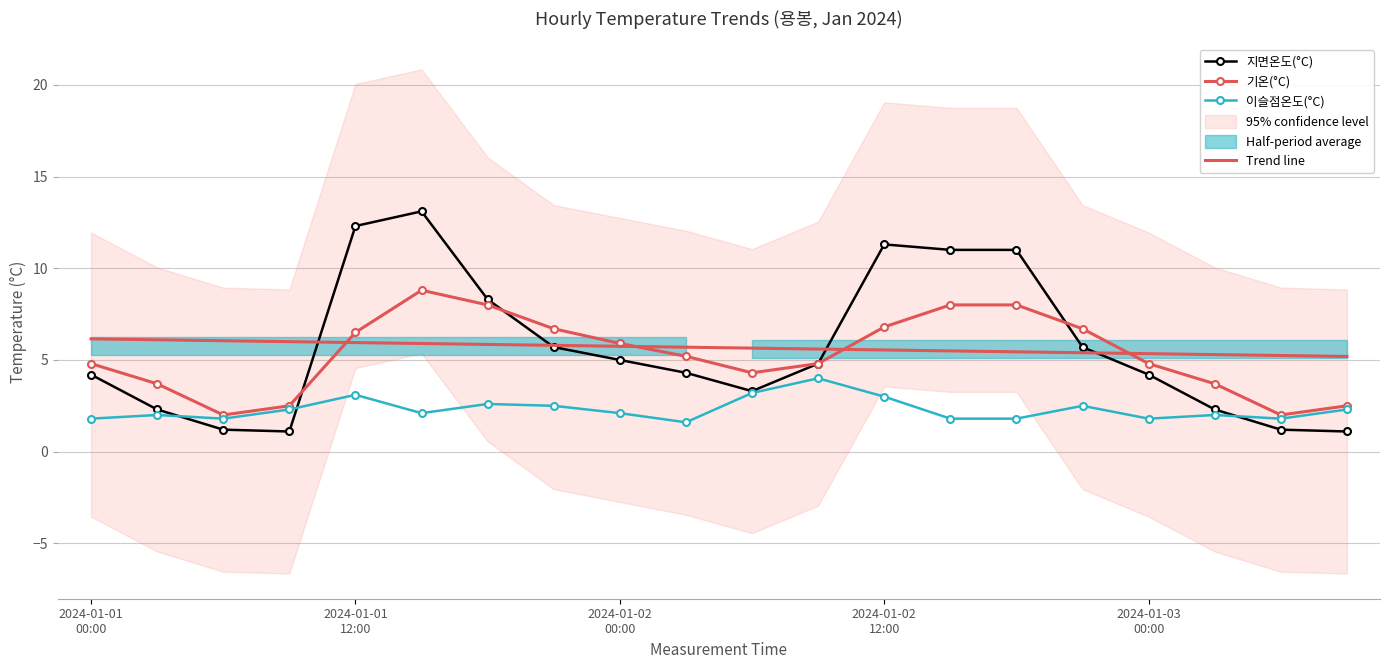

What is the value of the 지면온도(°C) point at the 19th from the left?

1.2